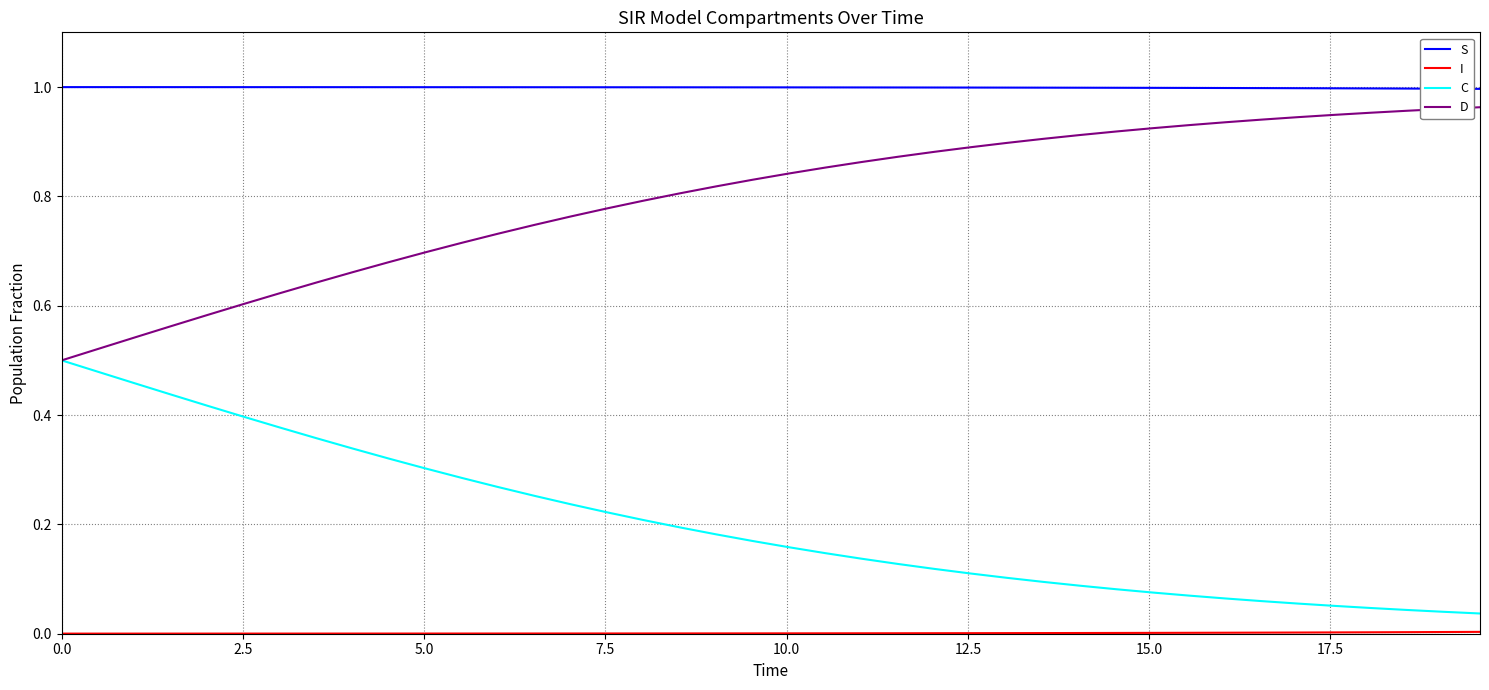

True or false: S and C intersect in this chart.

False